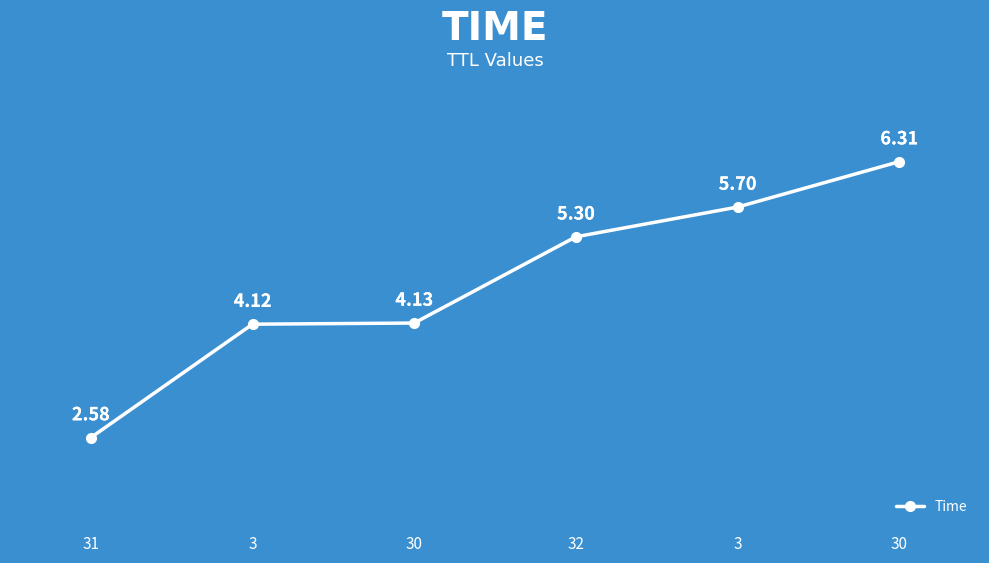

What is the difference between the maximum and minimum values?

3.7